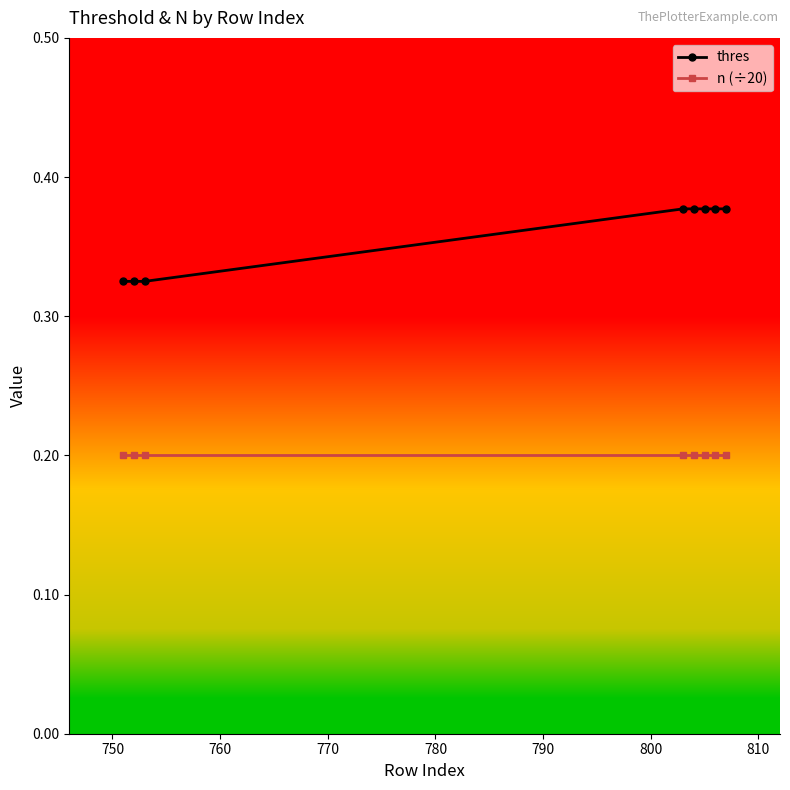

How many lines are shown in the chart?

2